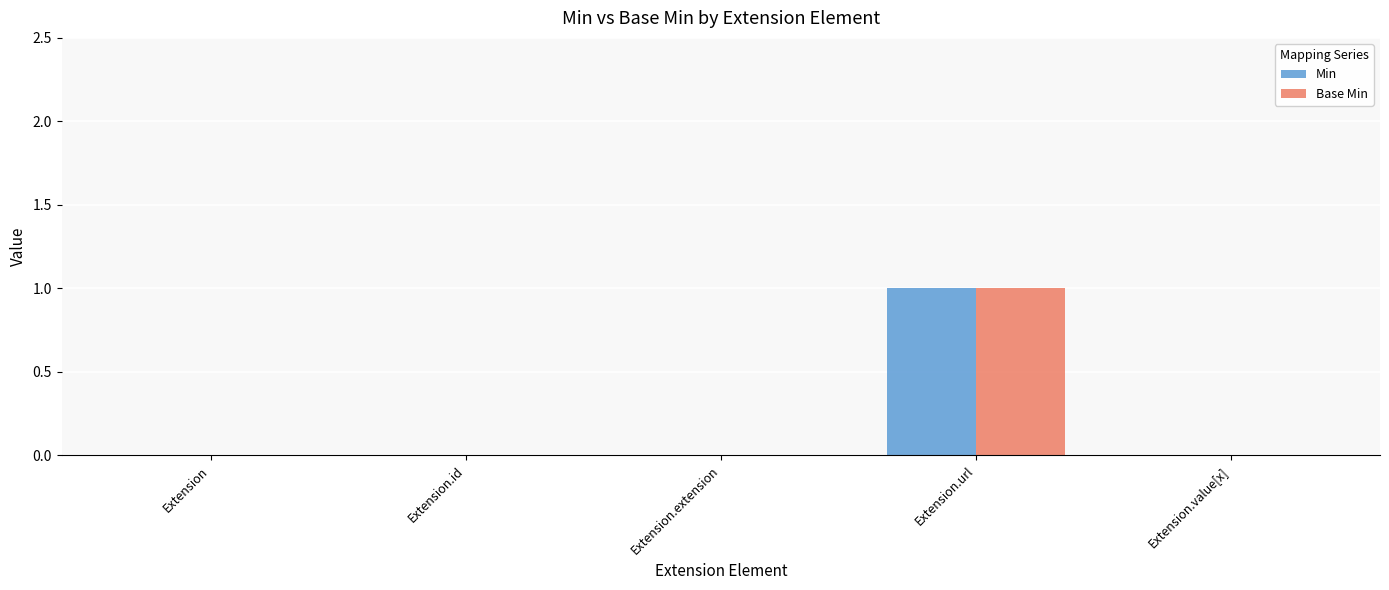

The value of Base Min at Extension.id is -1. True or false?

False